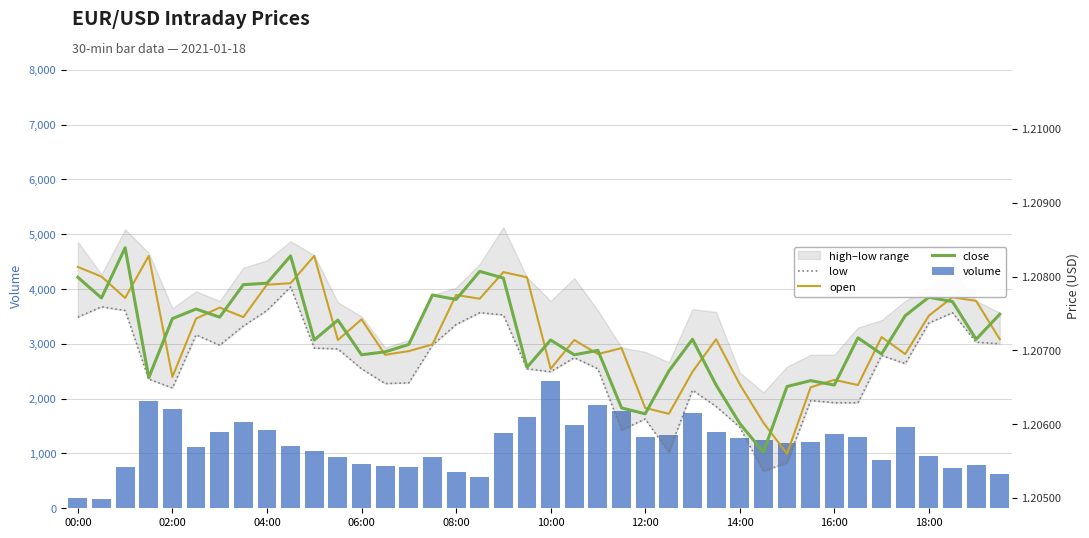

Reading left to right, list all the values displayed in this chart.

volume: 190.0	178.0	750.0	1953.0	1815.0	1124.0	1392.0	1582.0	1424.0	1138.0	1044.0	937.0	809.0	765.0	757.0	936.0	665.0	562.0	1377.0	1668.0	2321.0	1527.0	1886.0	1775.0	1295.0	1334.0	1744.0	1393.0	1290.0	1241.0	1193.0	1207.0	1355.0	1309.0	873.0	1480.0	952.0	743.0	782.0	618.0
low: 1.2	1.2	1.2	1.2	1.2	1.2	1.2	1.2	1.2	1.2	1.2	1.2	1.2	1.2	1.2	1.2	1.2	1.2	1.2	1.2	1.2	1.2	1.2	1.2	1.2	1.2	1.2	1.2	1.2	1.2	1.2	1.2	1.2	1.2	1.2	1.2	1.2	1.2	1.2	1.2
open: 1.2	1.2	1.2	1.2	1.2	1.2	1.2	1.2	1.2	1.2	1.2	1.2	1.2	1.2	1.2	1.2	1.2	1.2	1.2	1.2	1.2	1.2	1.2	1.2	1.2	1.2	1.2	1.2	1.2	1.2	1.2	1.2	1.2	1.2	1.2	1.2	1.2	1.2	1.2	1.2
close: 1.2	1.2	1.2	1.2	1.2	1.2	1.2	1.2	1.2	1.2	1.2	1.2	1.2	1.2	1.2	1.2	1.2	1.2	1.2	1.2	1.2	1.2	1.2	1.2	1.2	1.2	1.2	1.2	1.2	1.2	1.2	1.2	1.2	1.2	1.2	1.2	1.2	1.2	1.2	1.2